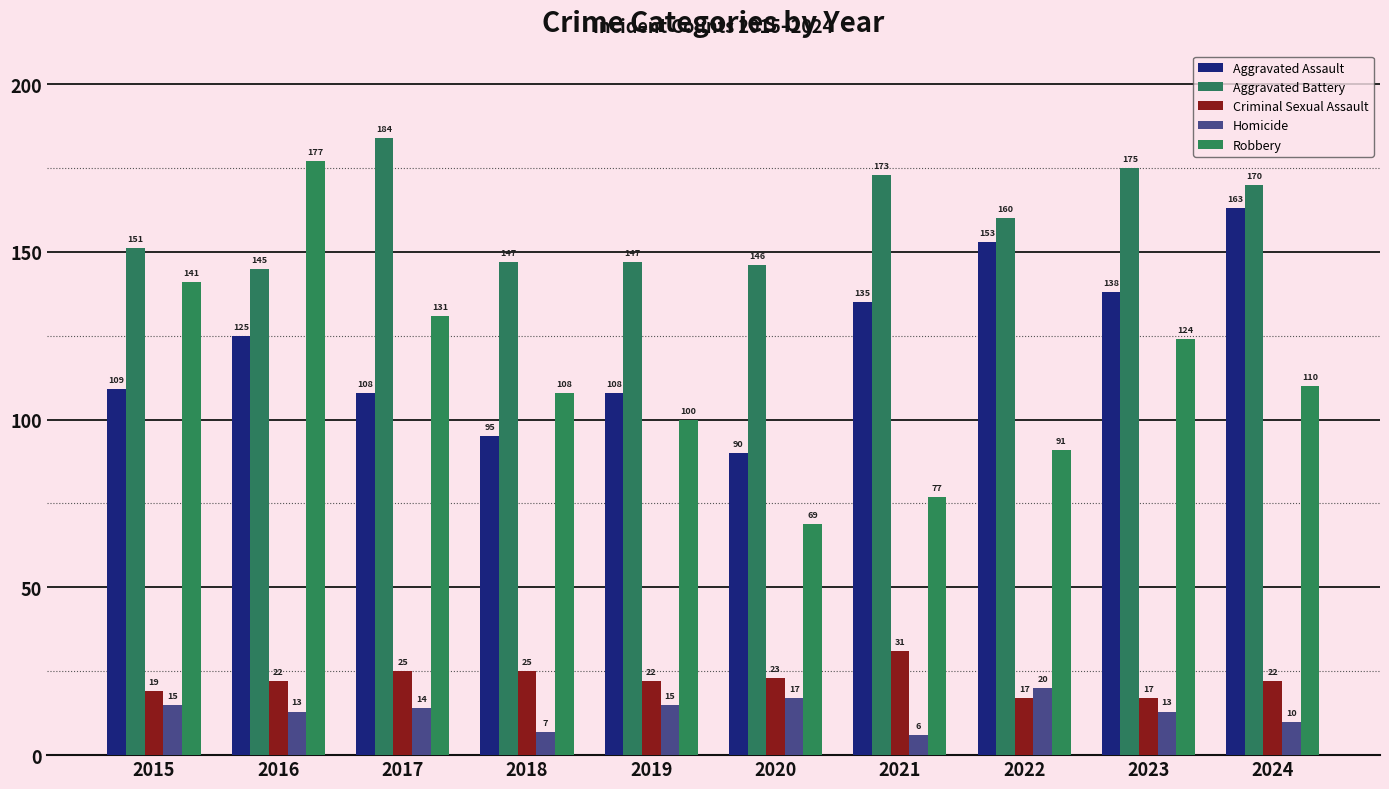

Is it true that Homicide equals 13 at 2023?

True